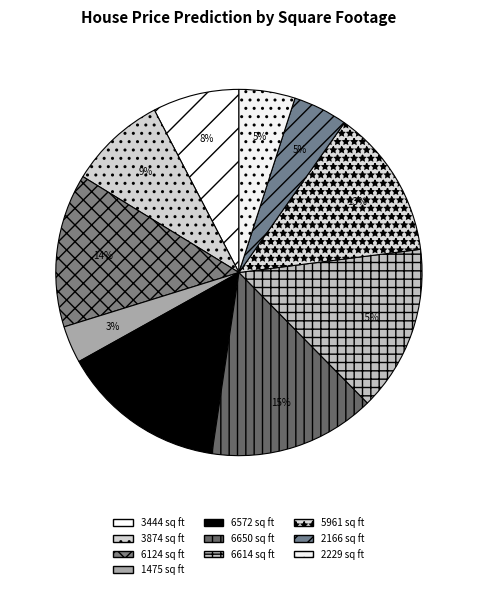

How many slices are in this pie chart?

10